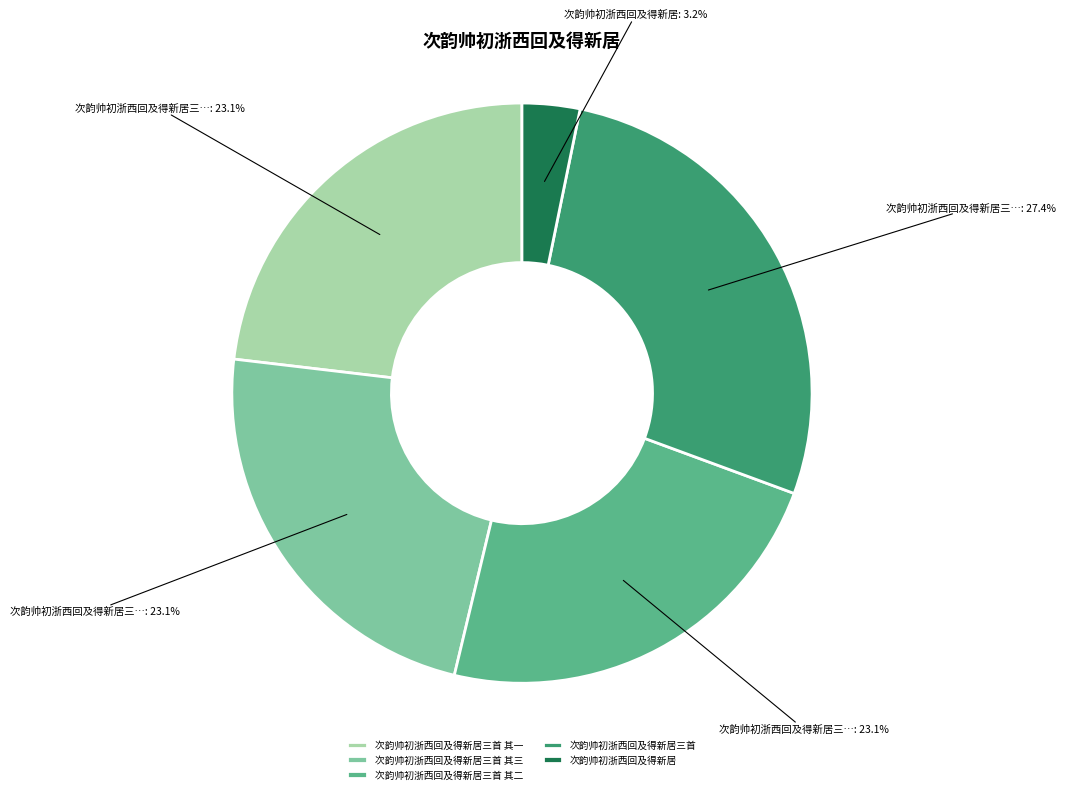

To the nearest percent, what portion does 次韵帅初浙西回及得新居三首 represent?

27%